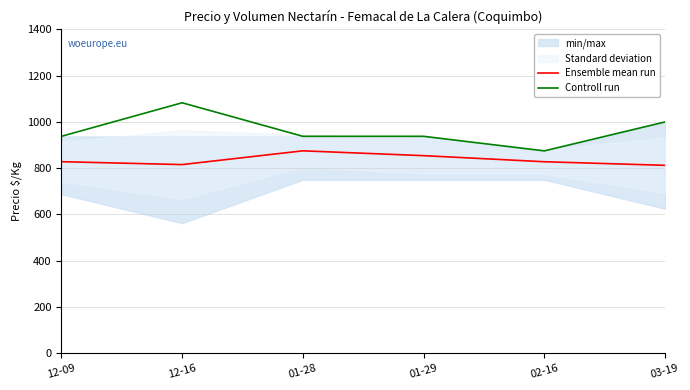

List the series in order of their overall mean, highest first.

Controll run, Ensemble mean run